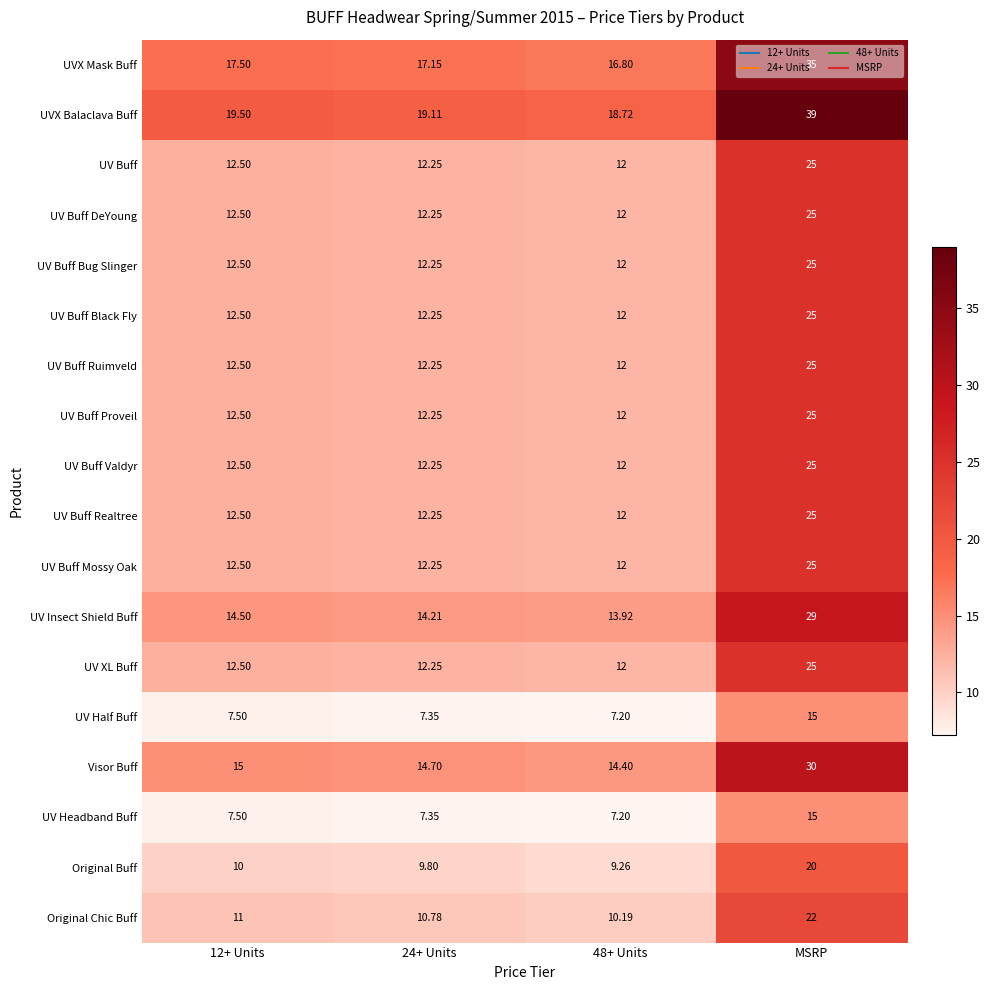

At how many categories does at least one series exceed 10?

4